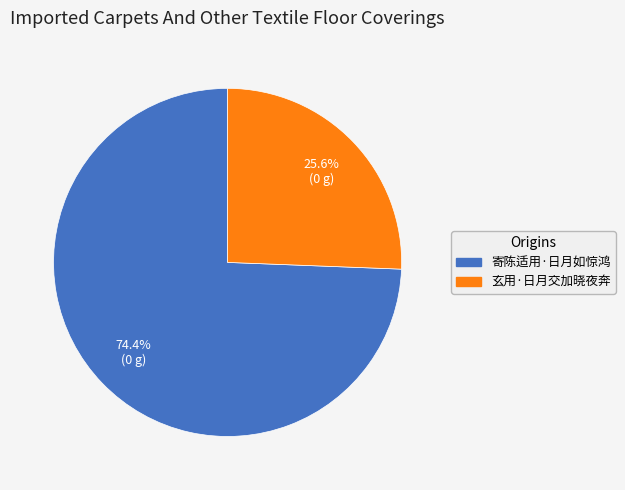

To the nearest percent, what percentage of the pie is 寄陈适用·日月如惊鸿?

74%